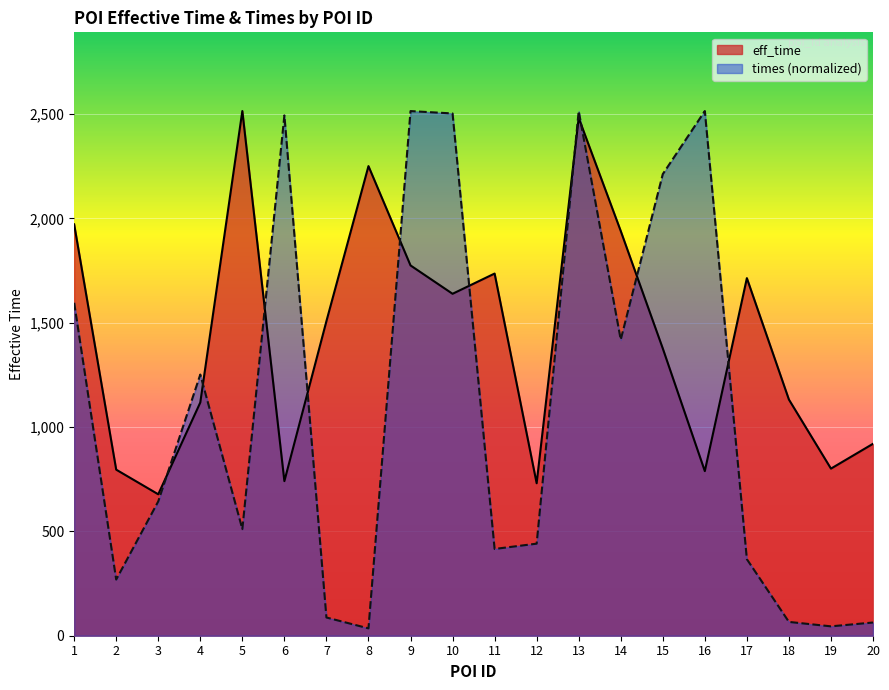

Reading right to left, list all the values displayed in this chart.

eff_time: 920.0	801.0	1132.0	1714.0	789.0	1377.0	1940.0	2482.0	731.0	1736.0	1639.0	1775.0	2251.0	1508.0	741.0	2515.0	1118.0	678.0	796.0	1972.0
times: 63.4	45.0	66.2	366.8	2515.0	2212.7	1419.0	2514.9	441.3	415.9	2503.4	2514.8	35.3	87.4	2494.0	510.9	1251.9	643.8	269.3	1595.8